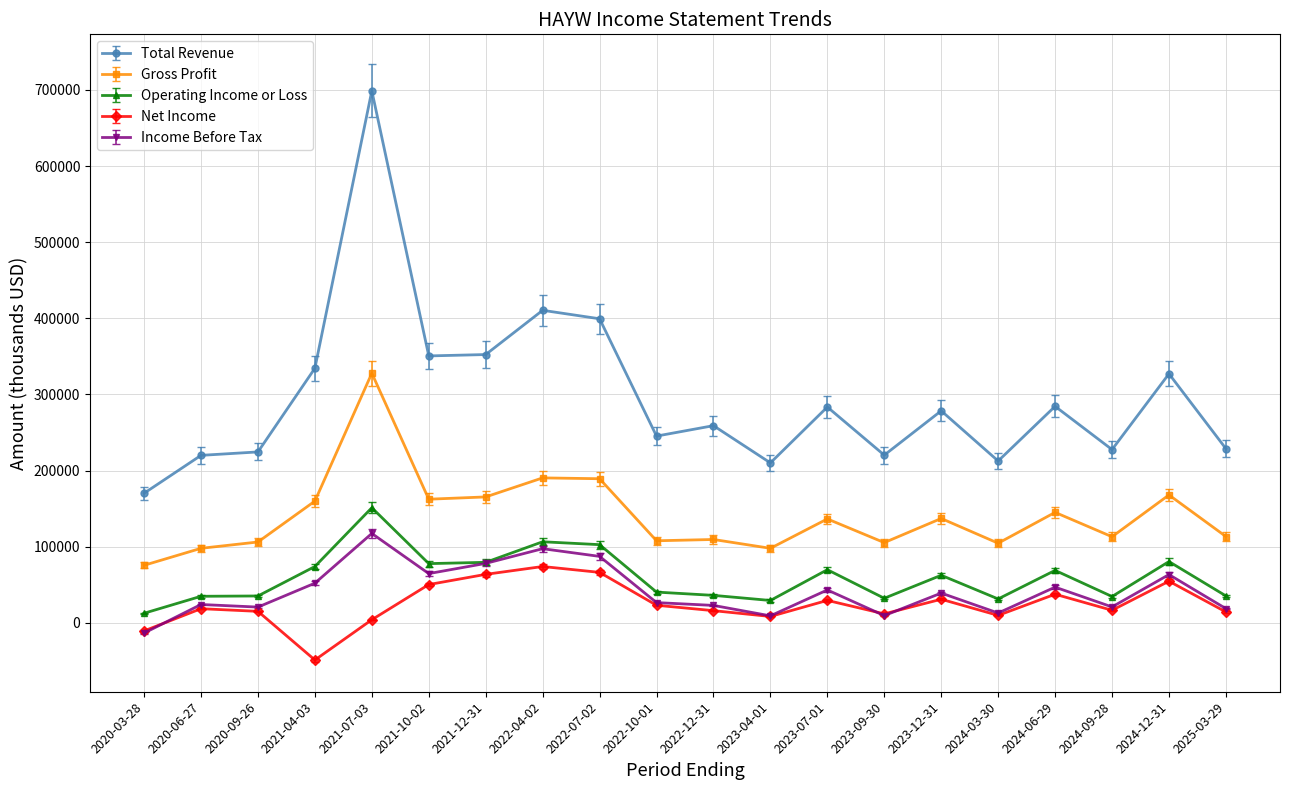

What position from the right is 2022-10-01?

11